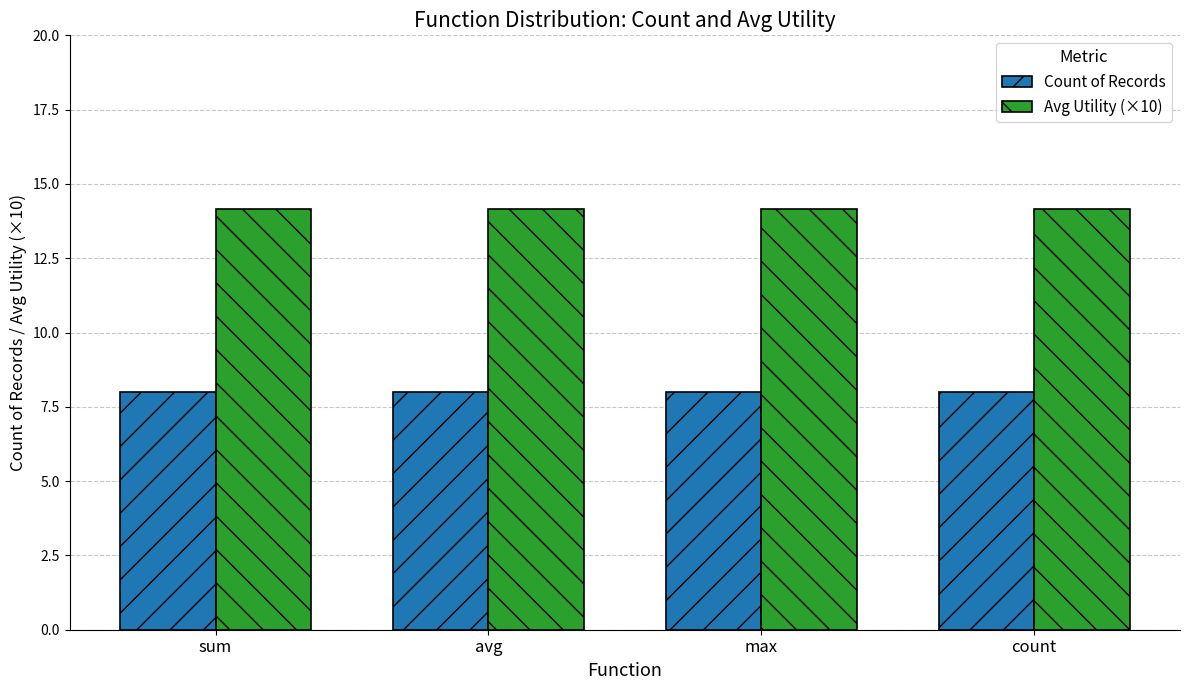

Which series has the largest total across all categories?

Avg Utility (×10)